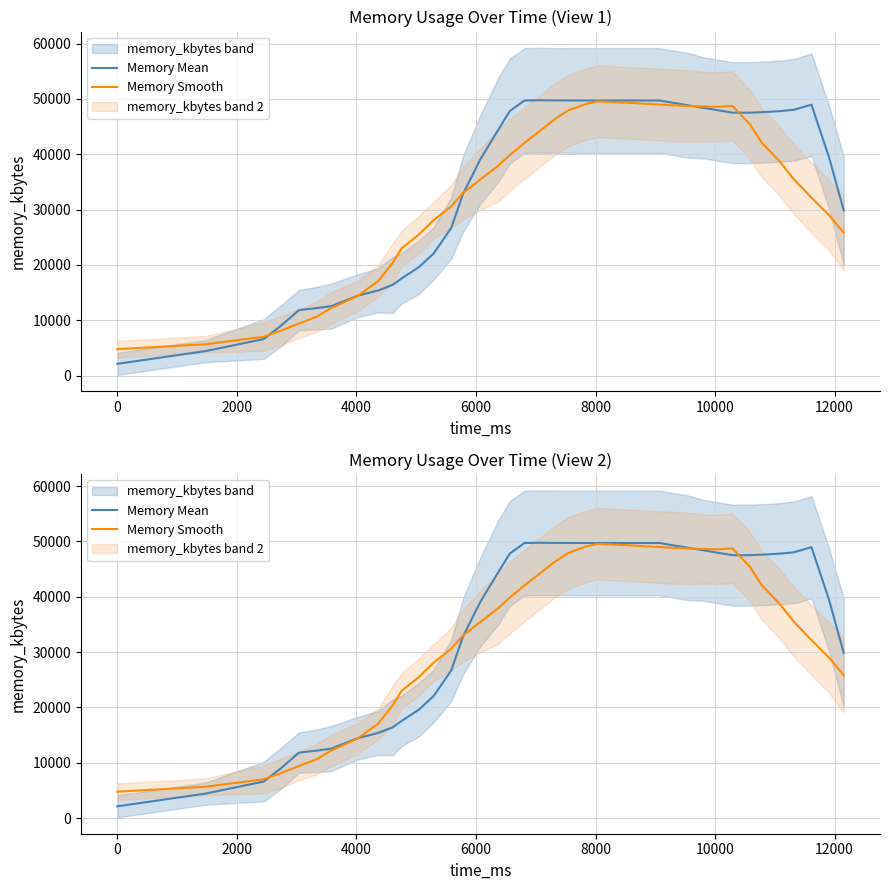

Between which two adjacent categories do Memory Smooth and Memory Mean first intersect?

2000 and 4000